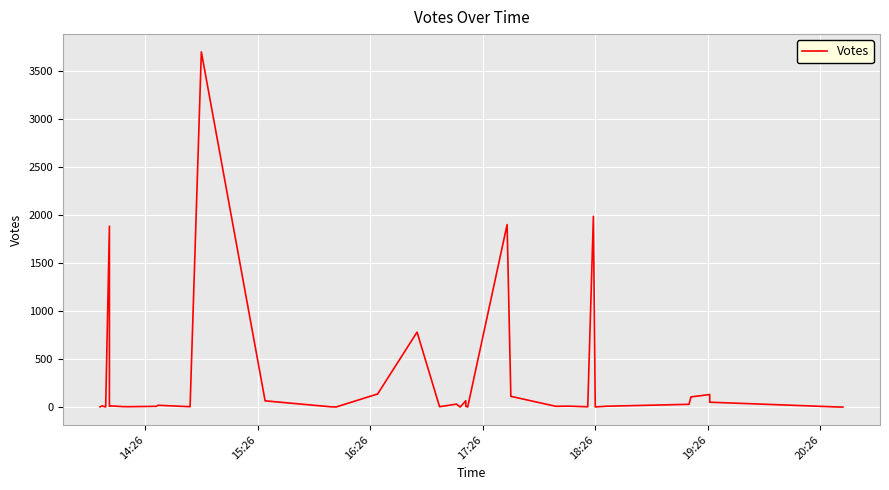

What position from the left is 20:26?

7